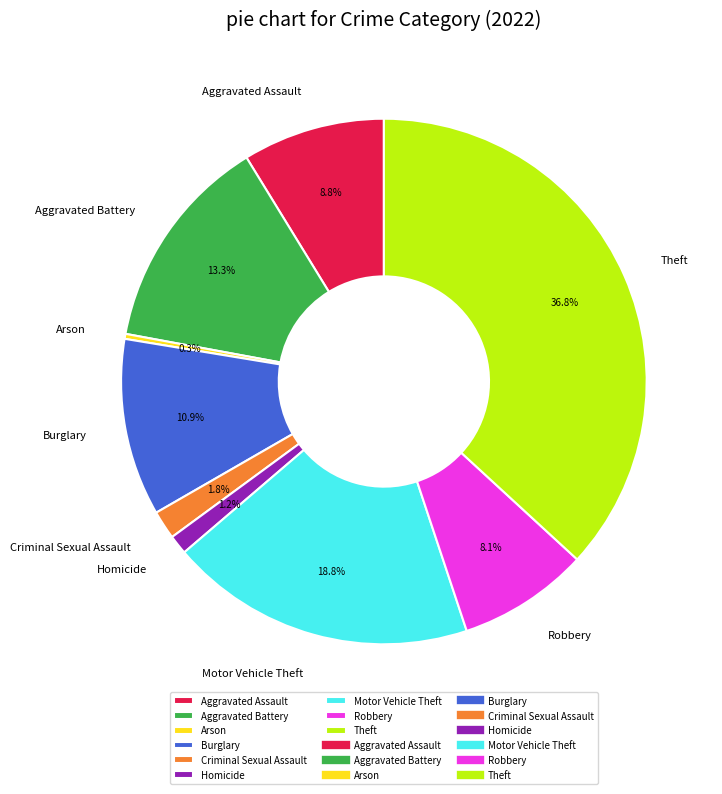

Is the sum of Aggravated Assault and Aggravated Battery greater than half?

No